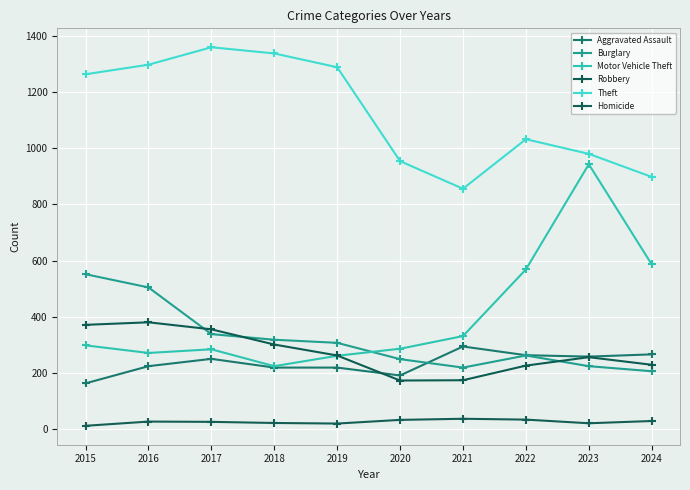

What is the difference between the highest and lowest values at 2015?

1250